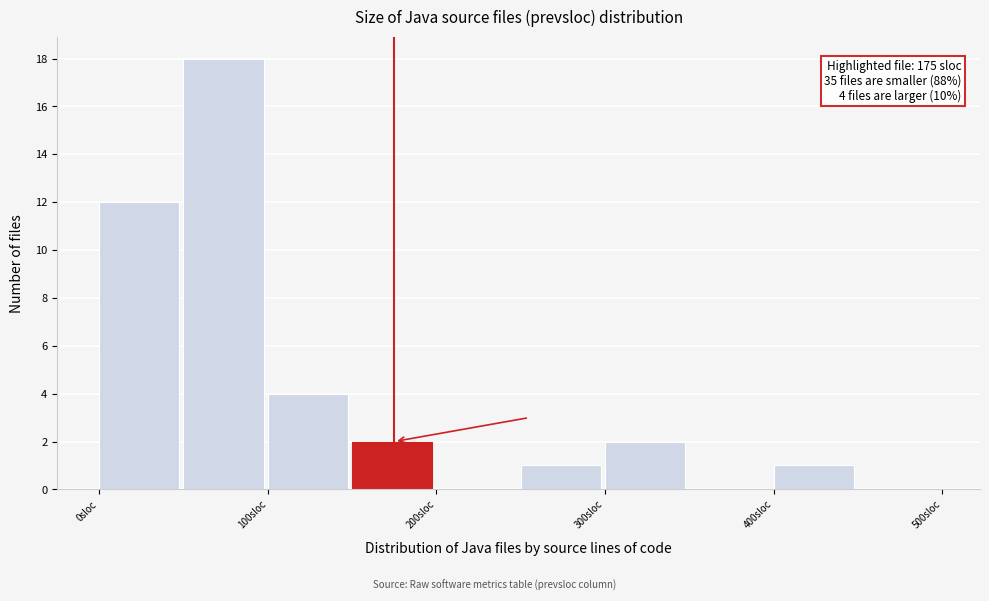

Which range on the x-axis has the tallest bar?

50 to 100